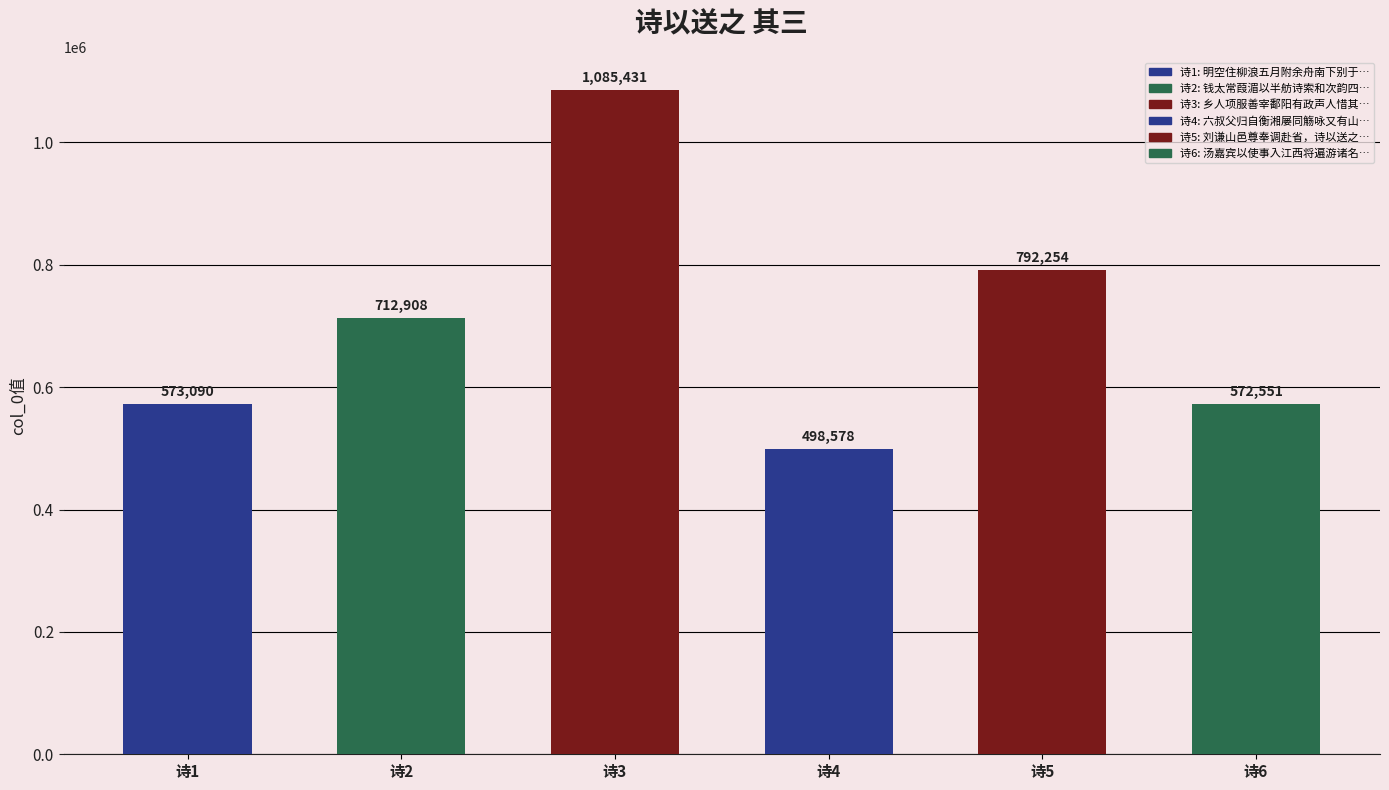

What is the value of the 1st bar from the left?

573090